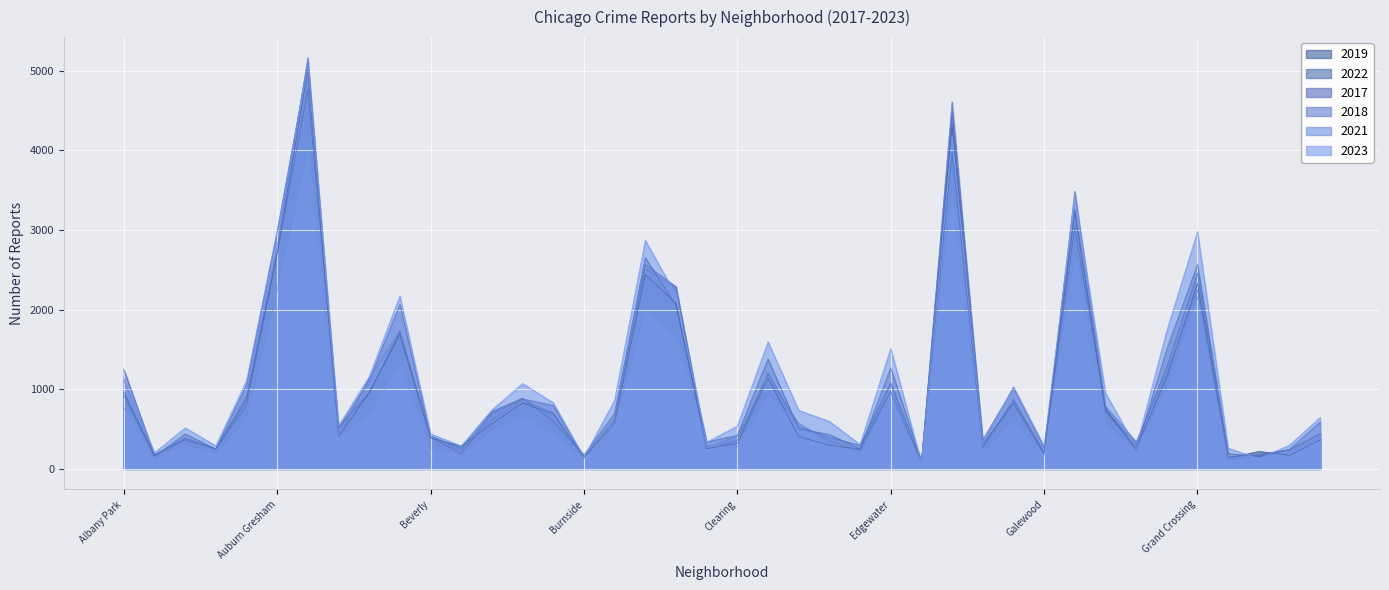

What position from the right is Edgewater?

15